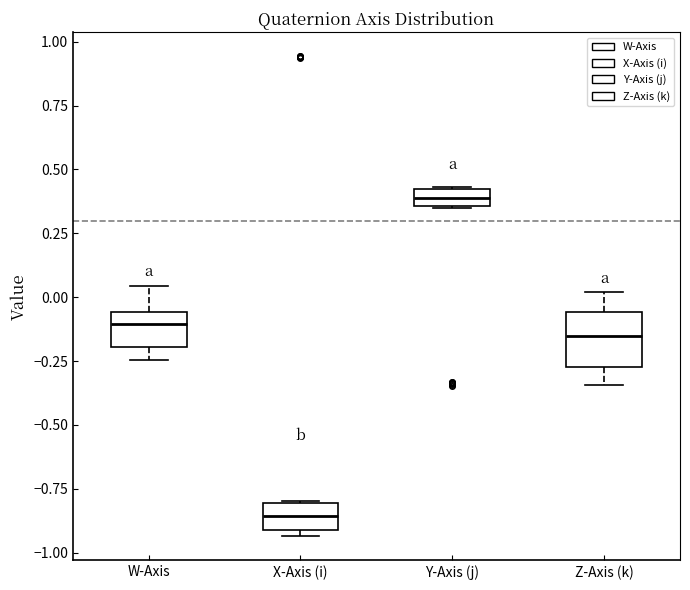

Comparing the boxes themselves (not the whiskers), which one is the tallest?

Z-Axis (k)